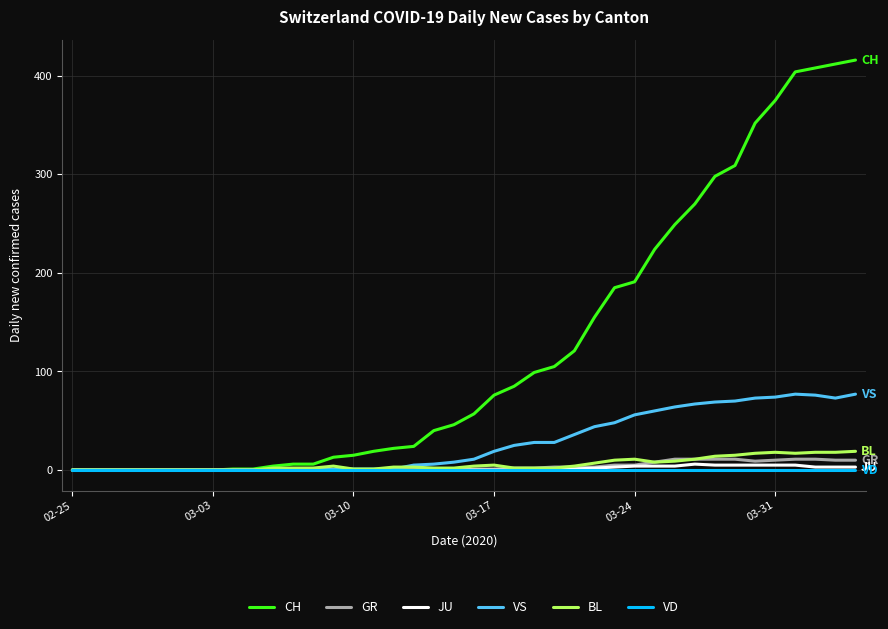

Which series has the widest spread of values?

CH